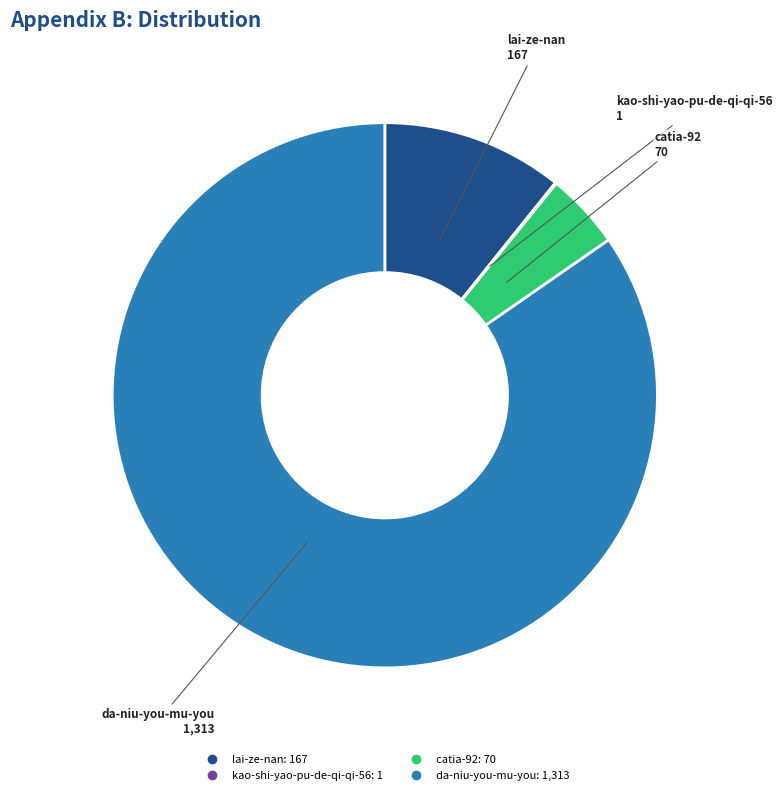

Is there a majority slice in this chart?

Yes